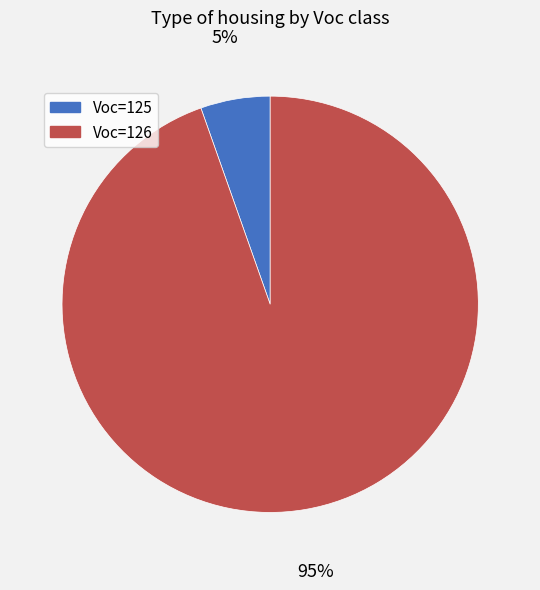

Which has a higher value, Voc=125 or Voc=126?

Voc=126